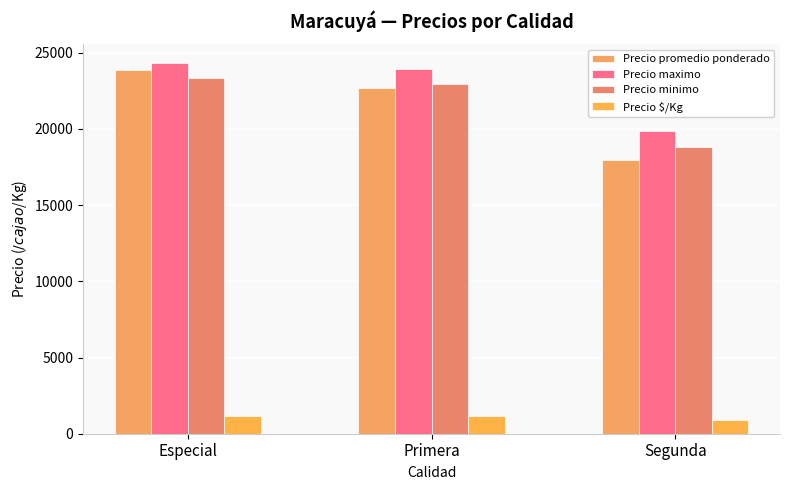

Rank the series at Primera from highest to lowest value.

Precio maximo, Precio minimo, Precio promedio ponderado, Precio $/Kg